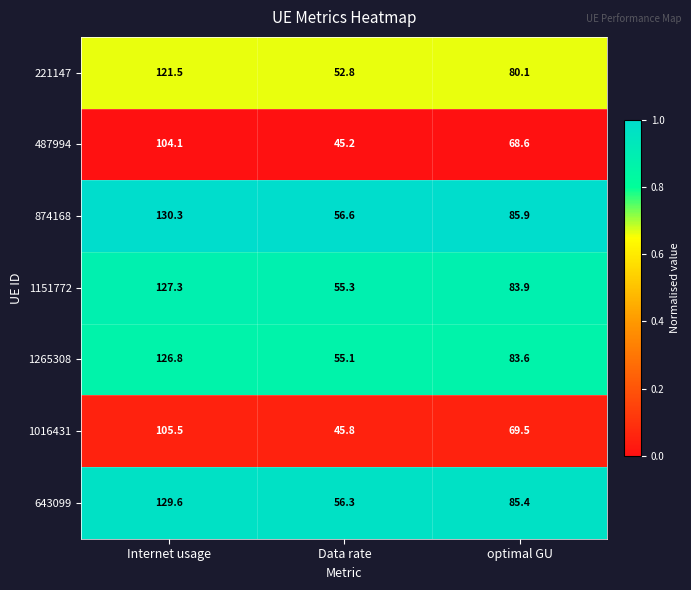

At which category is the sum across all series the highest?

Internet usage